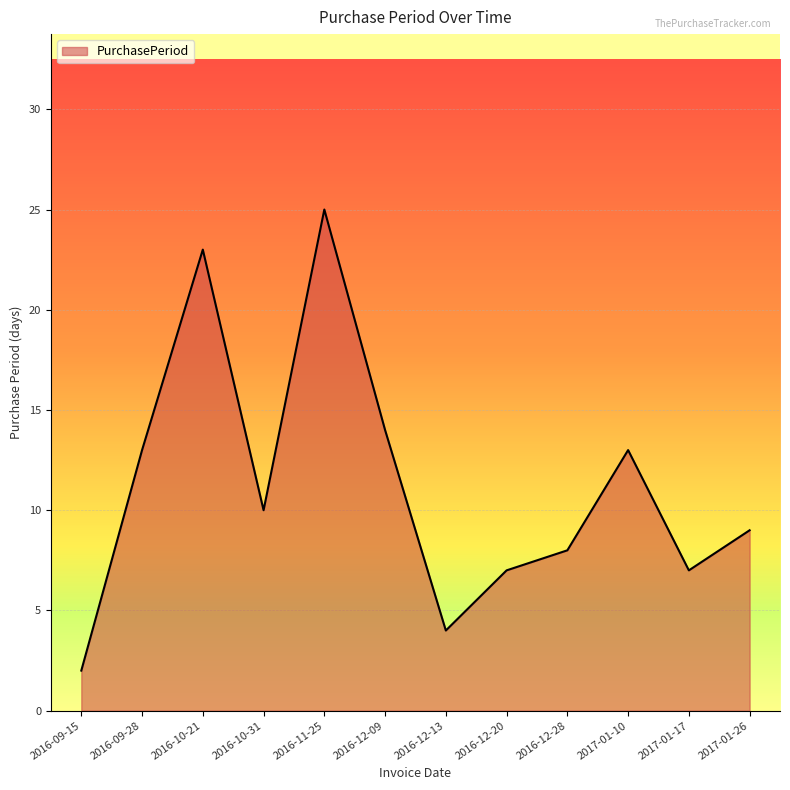

Reading right to left, transcribe all the data shown in this chart.

2017-01-26=9	2017-01-17=7	2017-01-10=13	2016-12-28=8	2016-12-20=7	2016-12-13=4	2016-12-09=14	2016-11-25=25	2016-10-31=10	2016-10-21=23	2016-09-28=13	2016-09-15=2